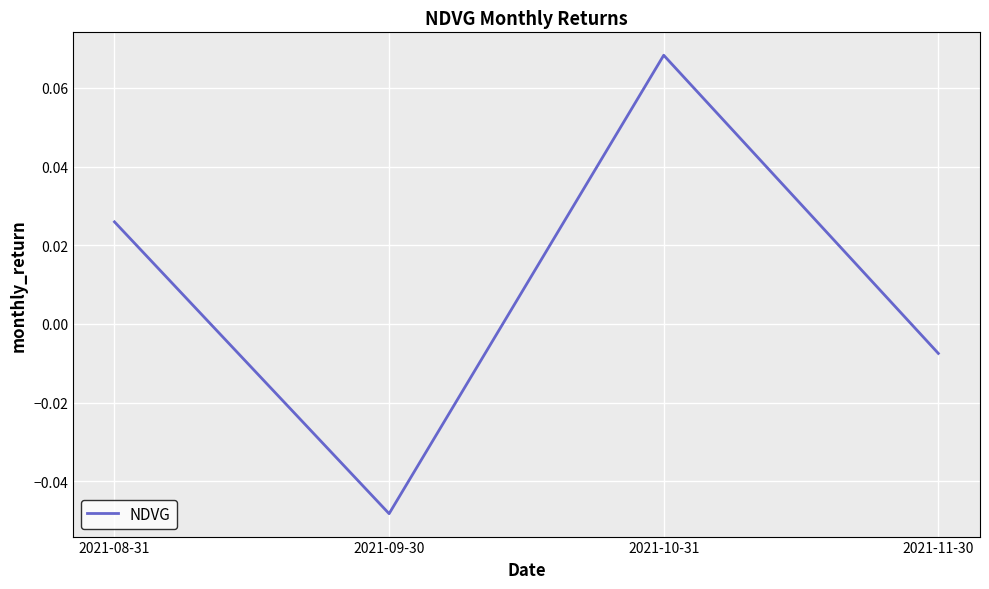

True or false: the data shows -0.1 at 2021-09-30.

False